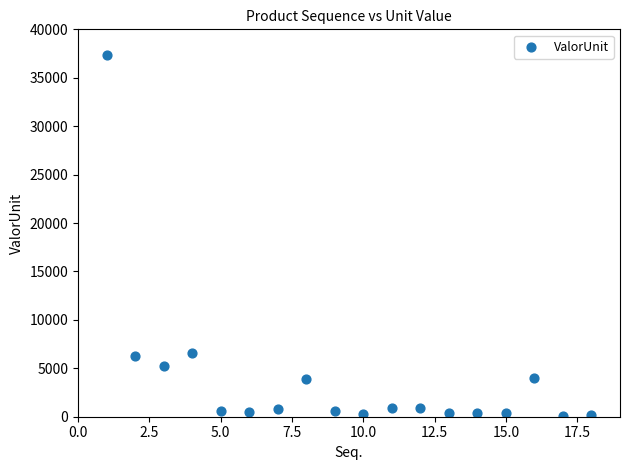

What is the range of X values (max minus min)?

17.0